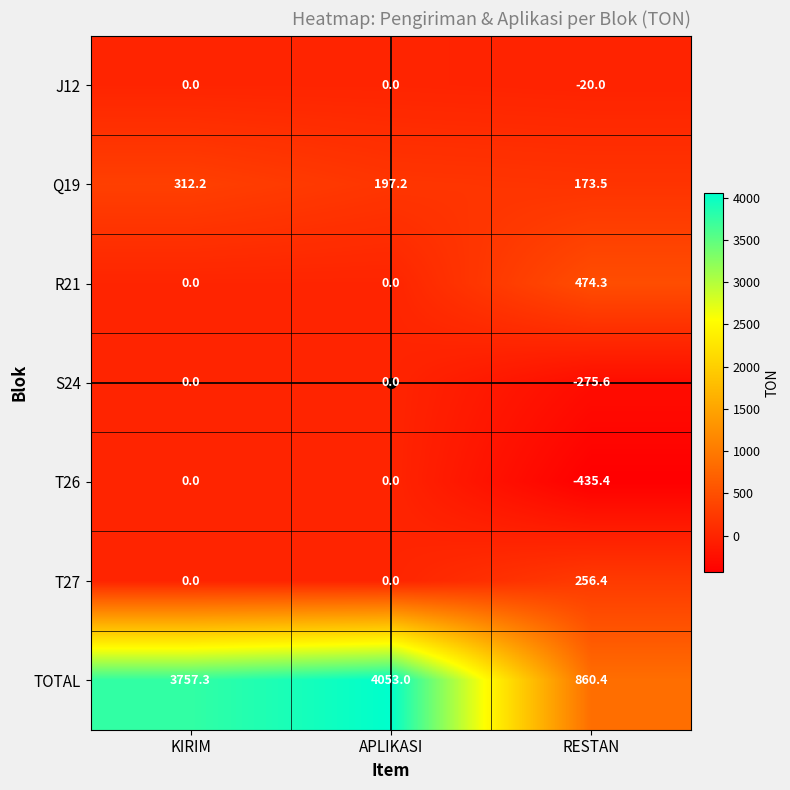

Where is TOTAL nearest to the value 2456?

KIRIM